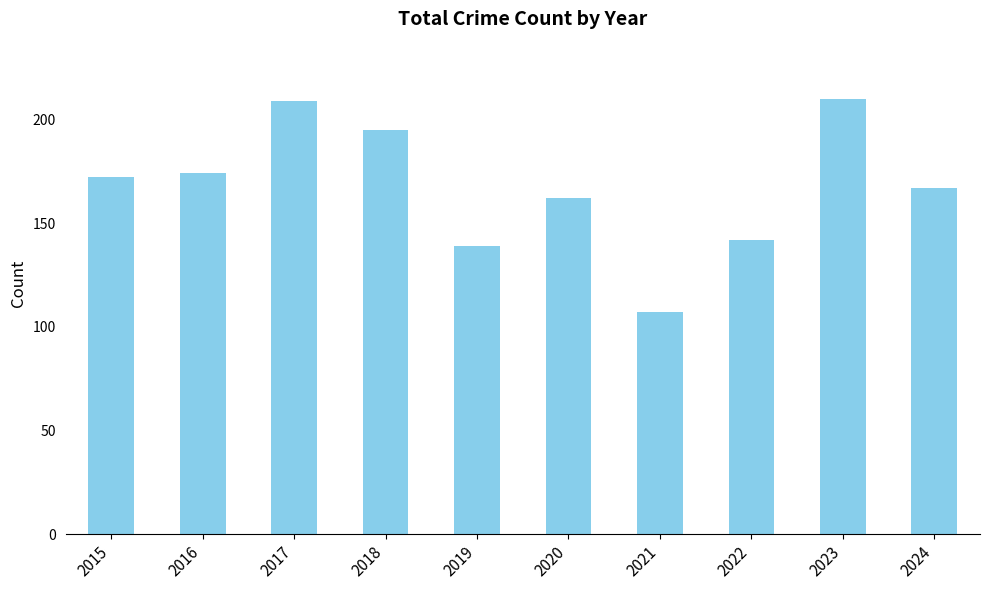

The chart shows a value of 142 at 2022. True or false?

True